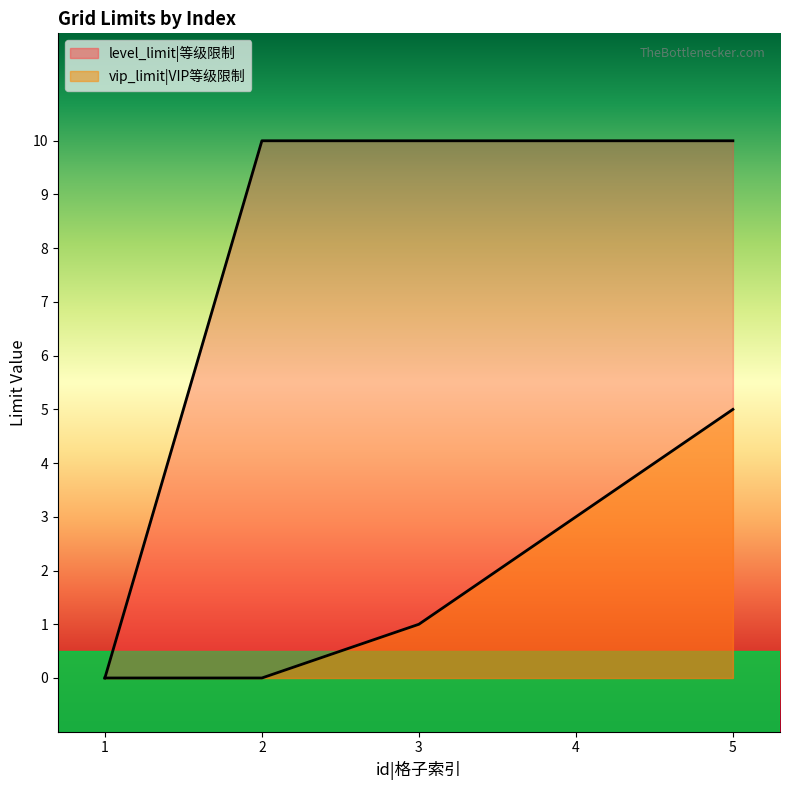

Reading left to right, what are all the values shown in this chart?

vip_limit|VIP等级限制: 0	0	1	3	5
level_limit|等级限制: 0	10	10	10	10